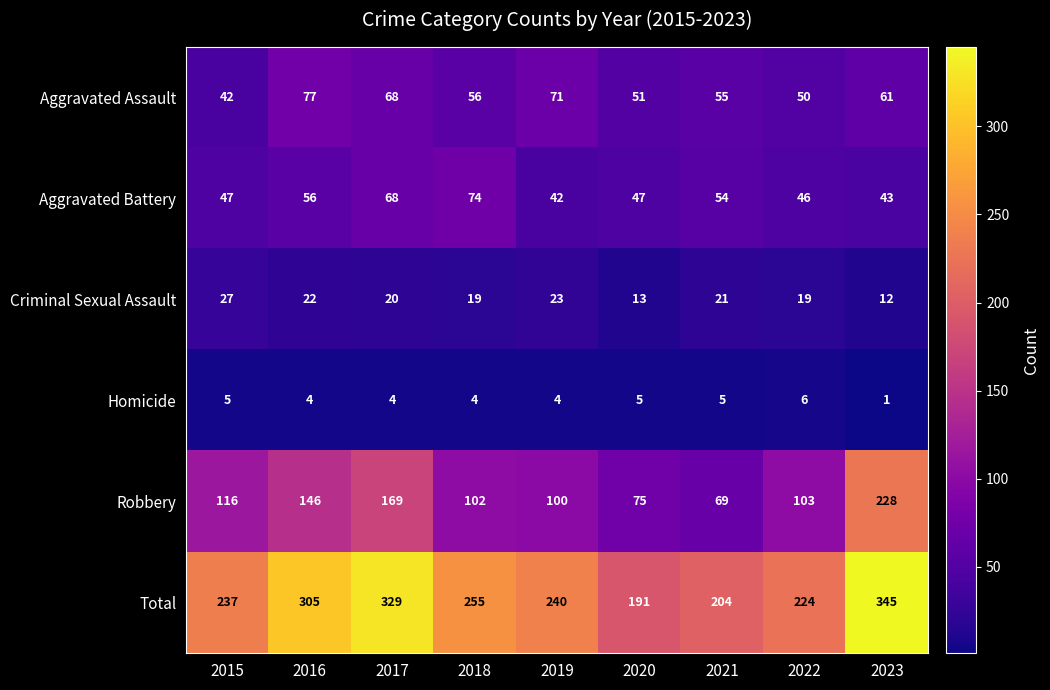

Is it true that Aggravated Battery equals 47 at 2020?

True